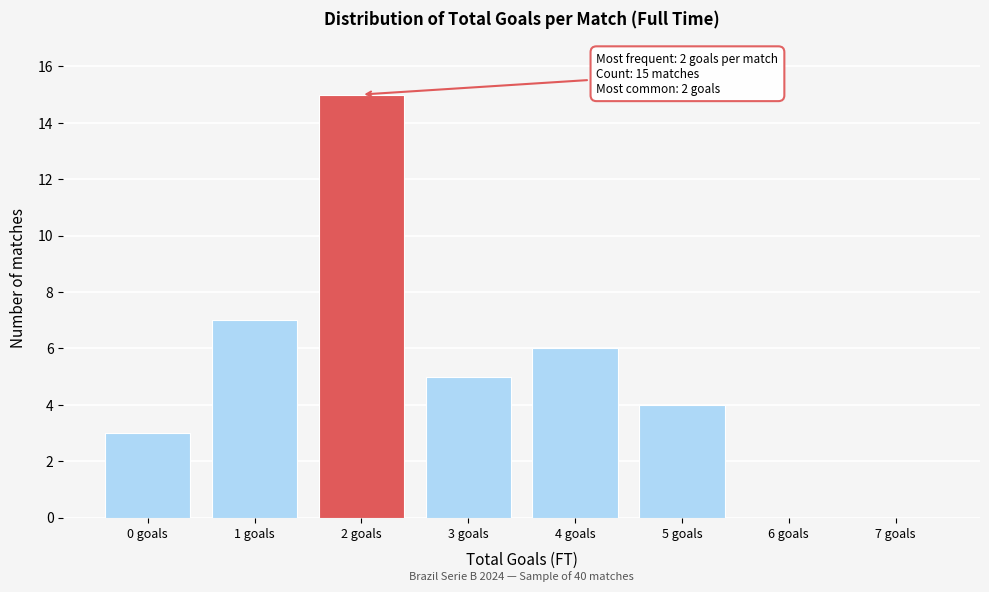

Reading left to right, what are all the values shown in this chart?

0 goals=3	1 goals=7	2 goals=15	3 goals=5	4 goals=6	5 goals=4	6 goals=0	7 goals=0